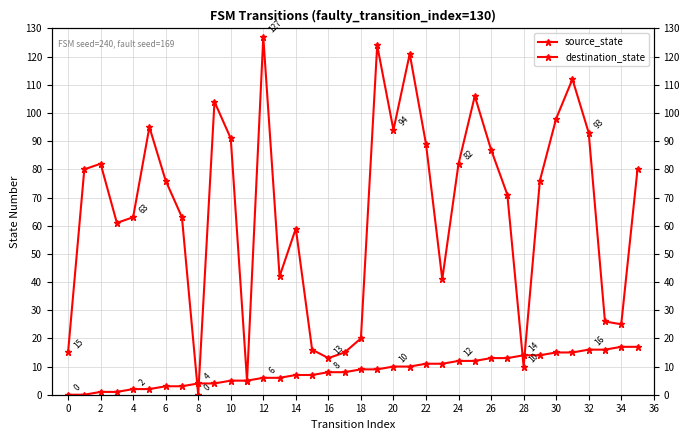

How many times do source_state and destination_state cross each other?

4